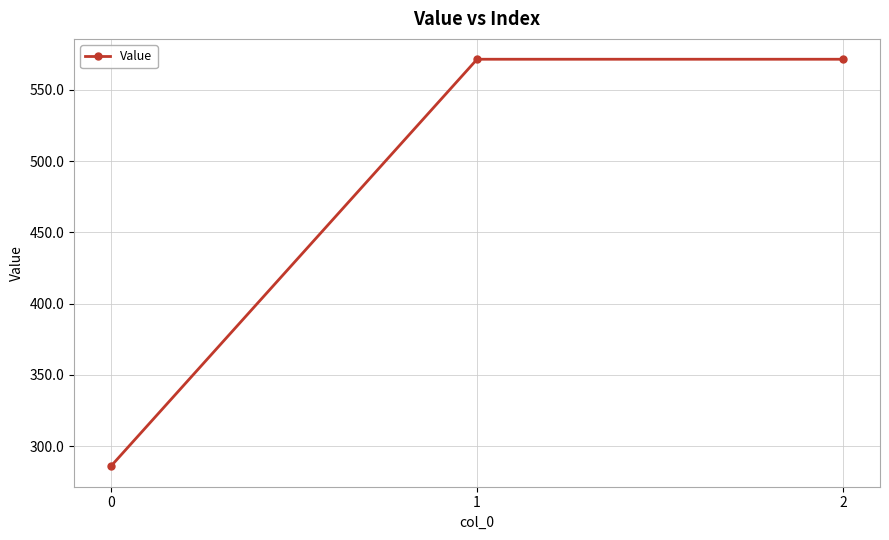

What is the difference between the values at 2 and 0?

285.7